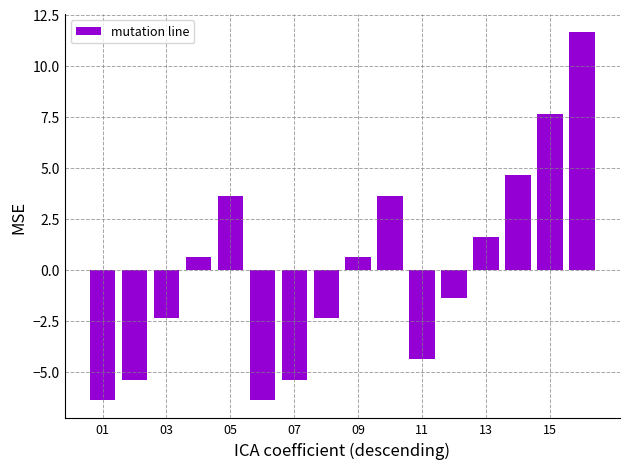

What is the value of the 1st bar from the left?

-6.4